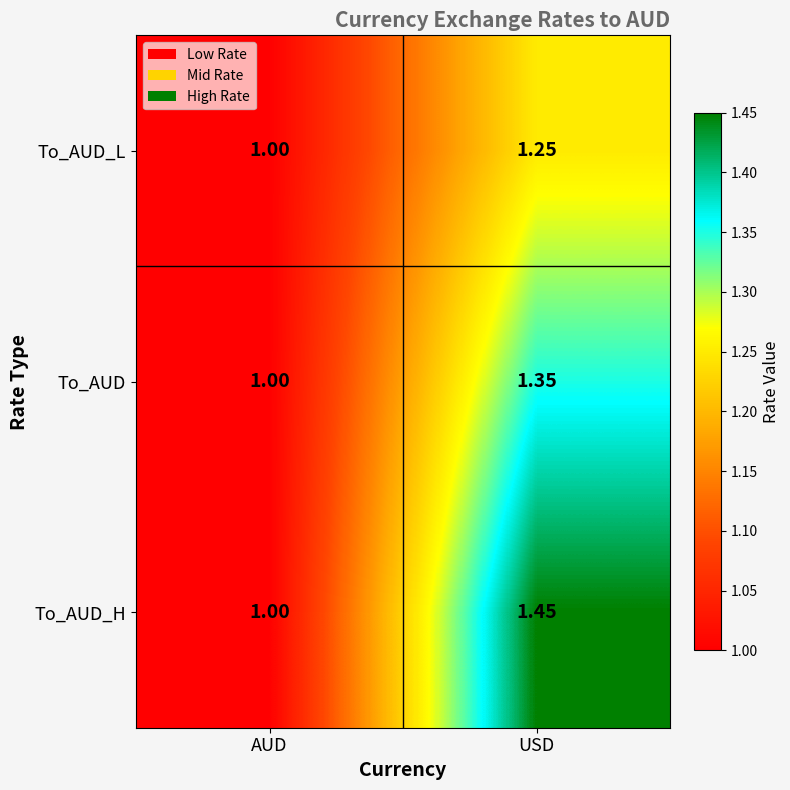

Which series has the largest range (max minus min)?

To_AUD_H